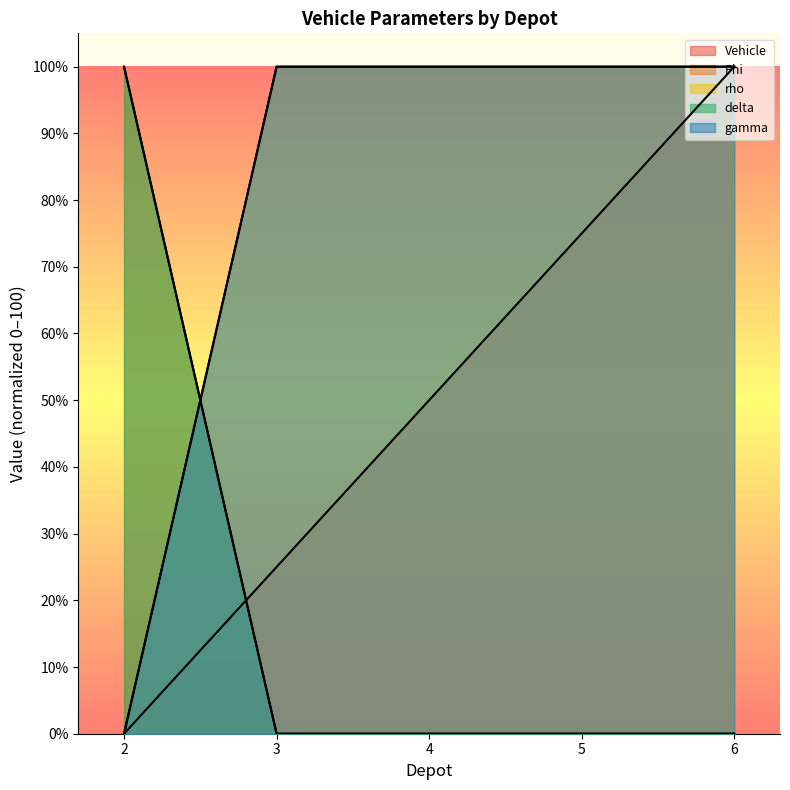

The rho series shows 0 at 2. True or false?

True